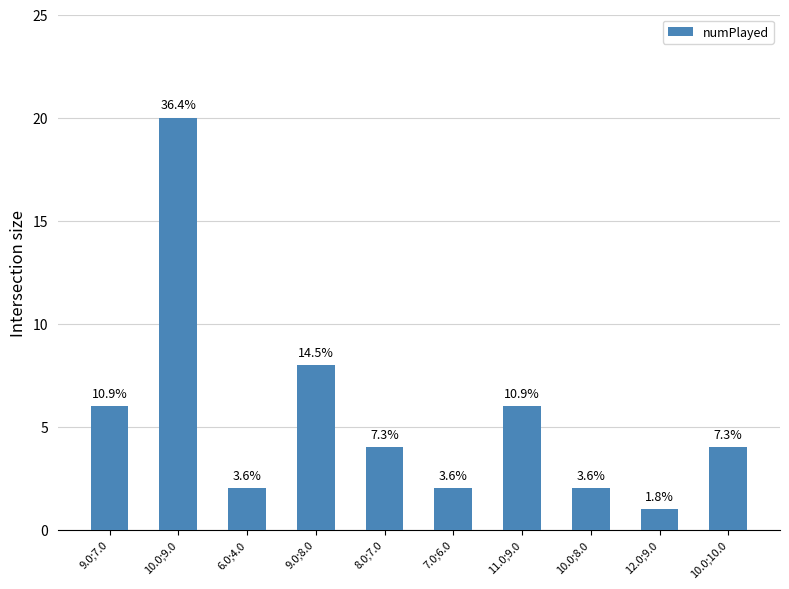

Which category has the highest value across all series?

10.0;9.0